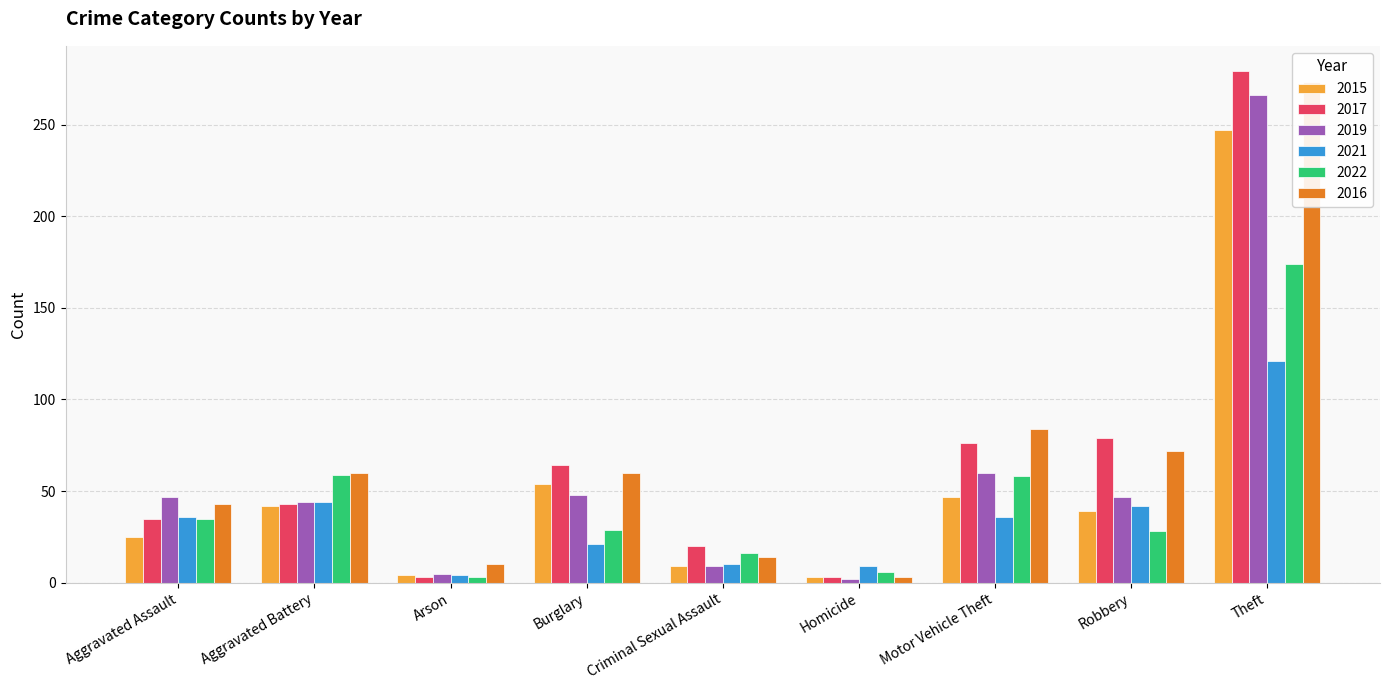

Between Homicide and Theft, which series saw the biggest shift?

2017